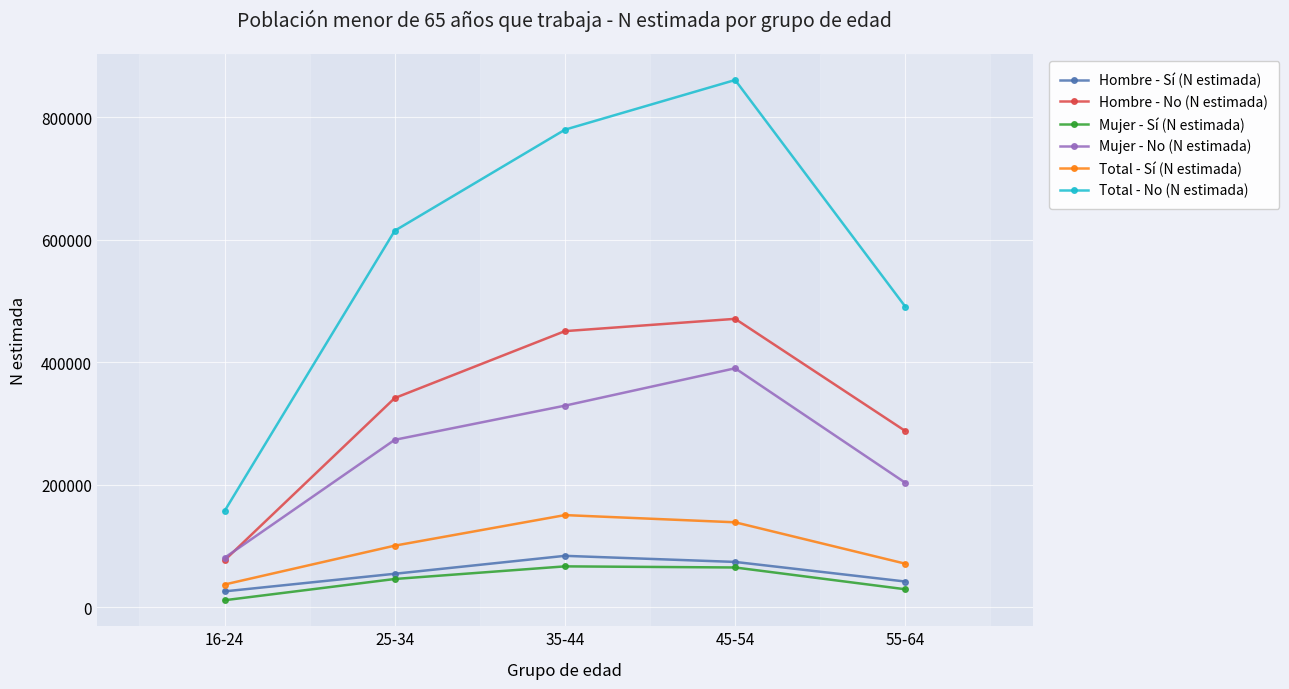

True or false: Total - No (N estimada) has more than 0 points higher than both neighbors.

True